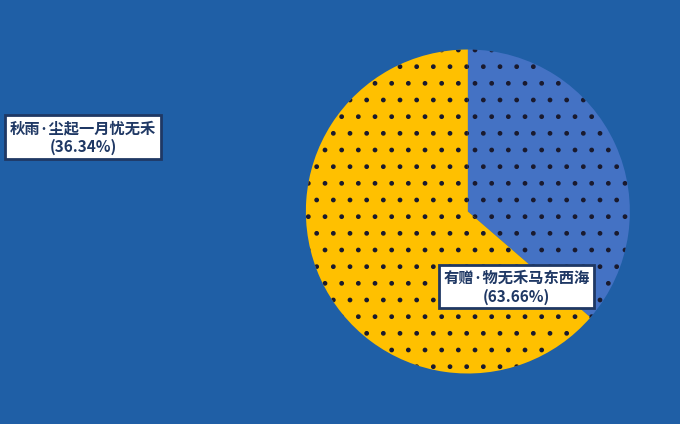

What is the largest slice in the pie chart?

有赠·物无禾马东西海